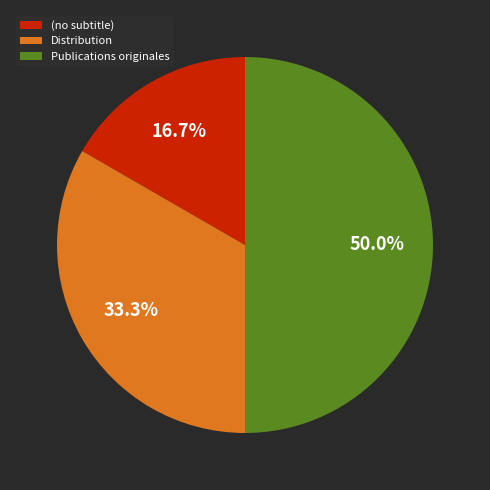

True or false: Publications originales accounts for 59% of the total.

False